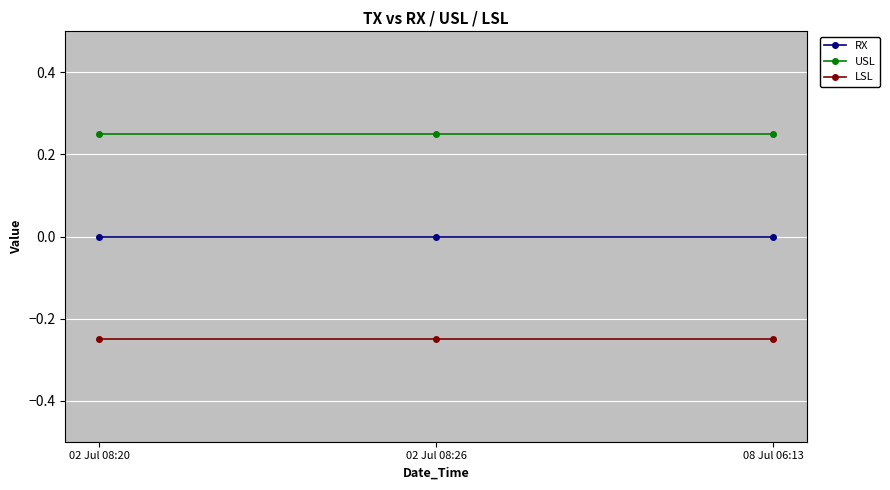

Is the value of RX at 02 Jul 08:26 greater than the value of USL at 02 Jul 08:20?

No